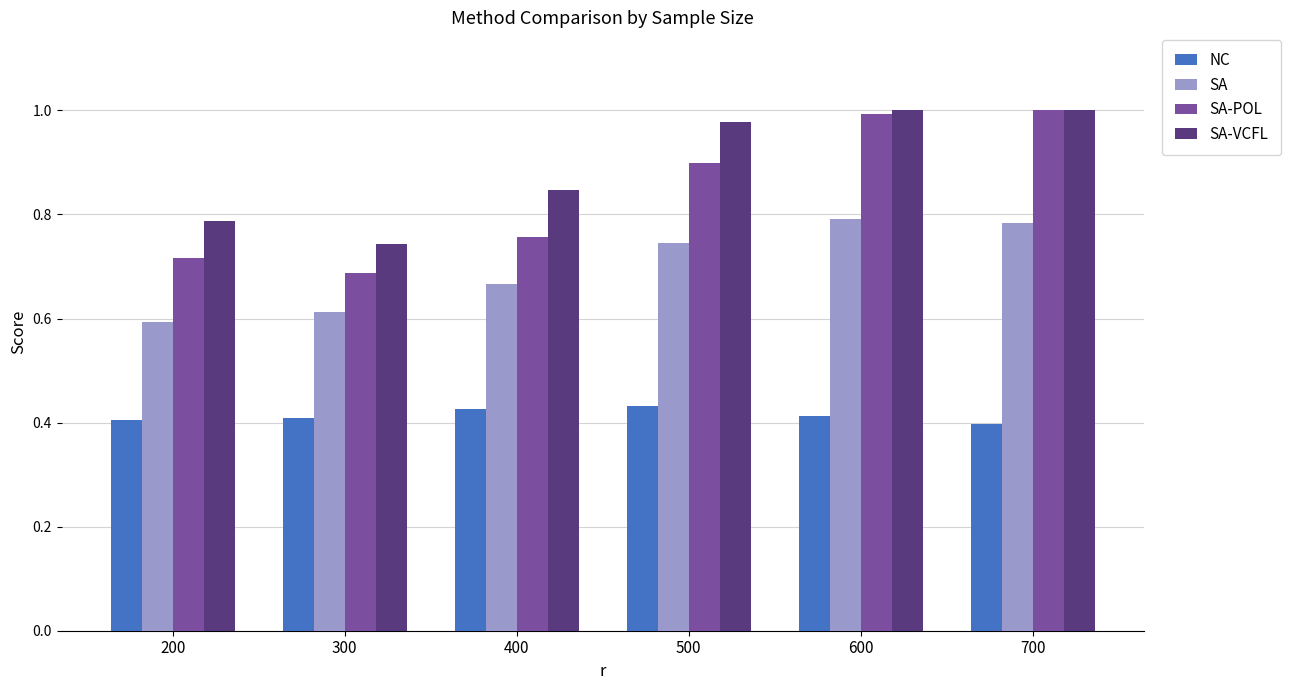

Which series has the largest total across all categories?

SA-VCFL